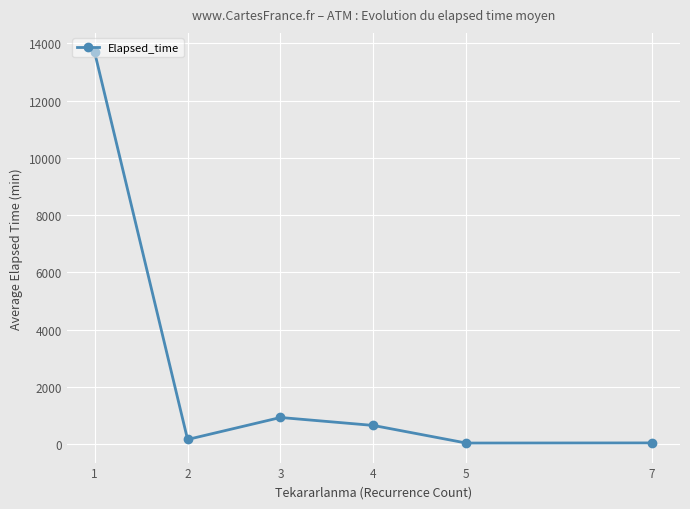

What is the difference between the values at 7 and 4?

610